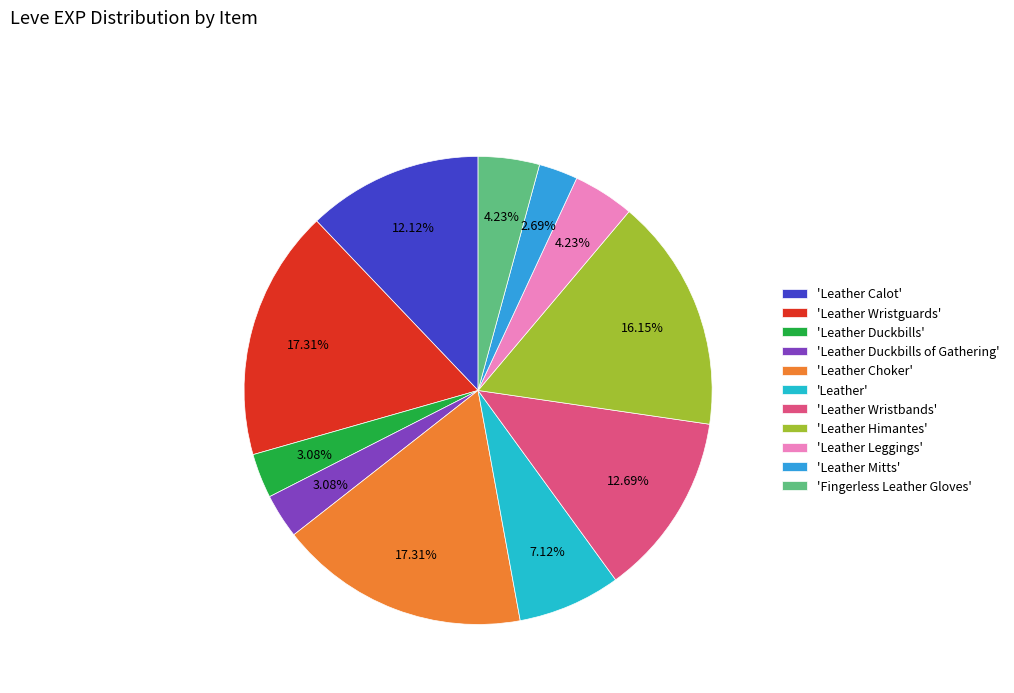

How many segments does this pie chart have?

11